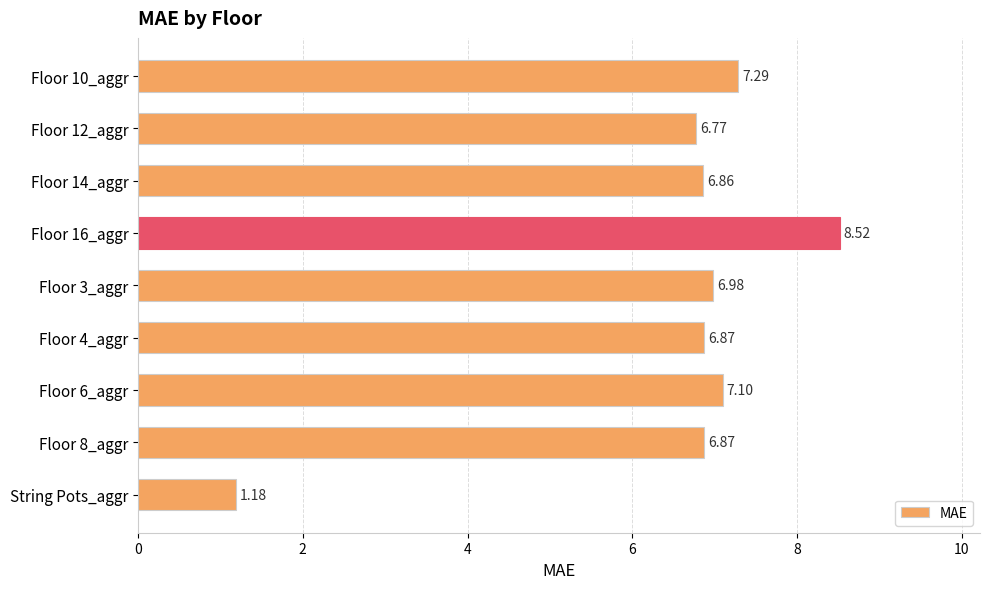

Which label corresponds to the smallest value in the chart?

String Pots_aggr